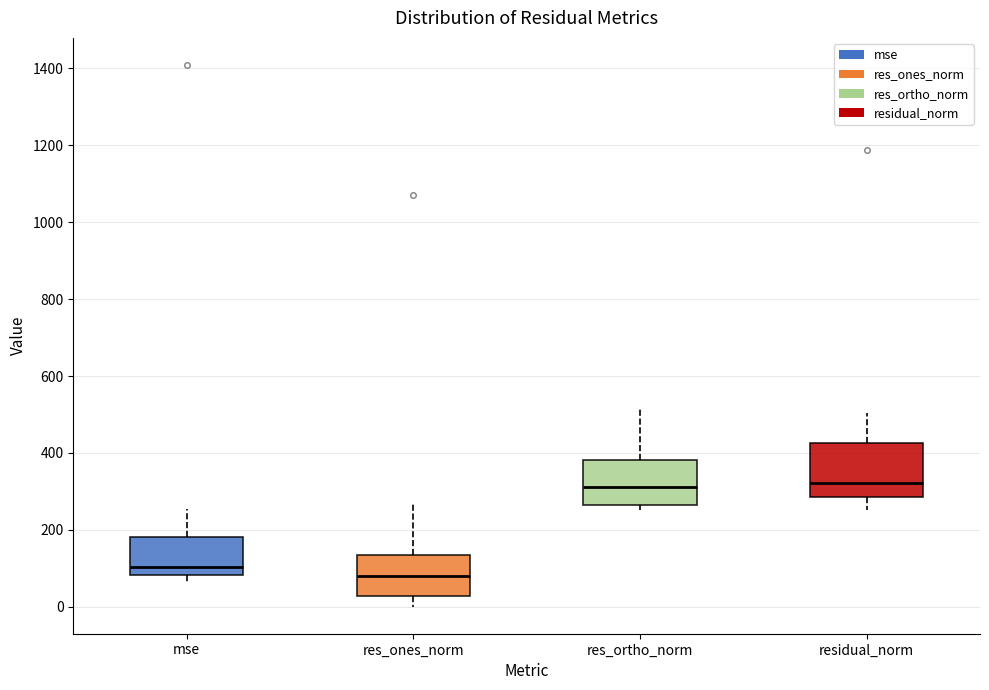

Comparing the boxes themselves (not the whiskers), which one is the tallest?

residual_norm